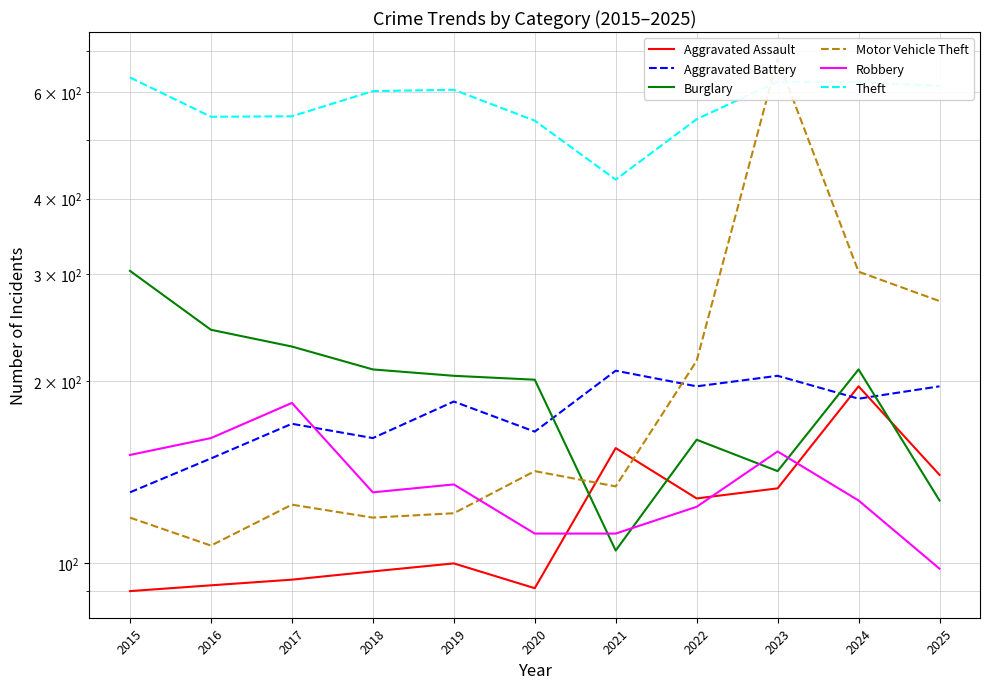

Which series changed the most between 2016 and 2018?

Theft